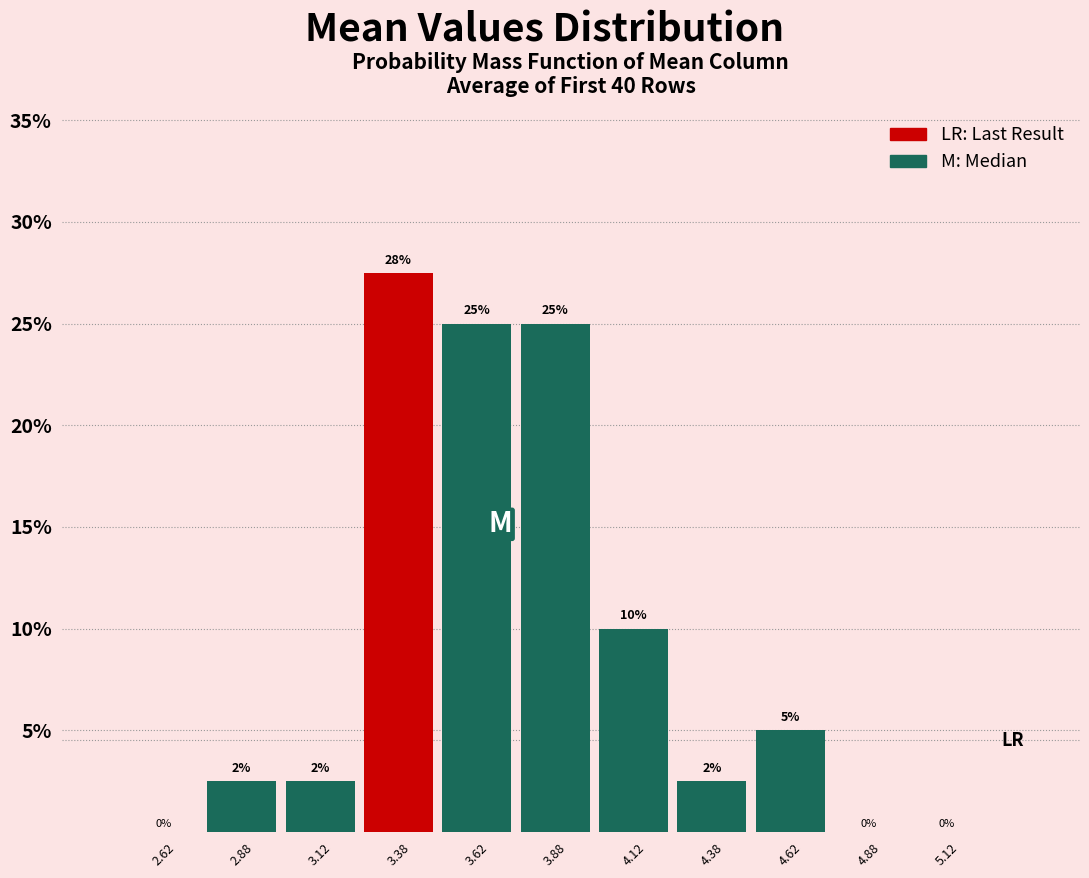

Over which range of the x-axis is the bar tallest?

3.25 to 3.50